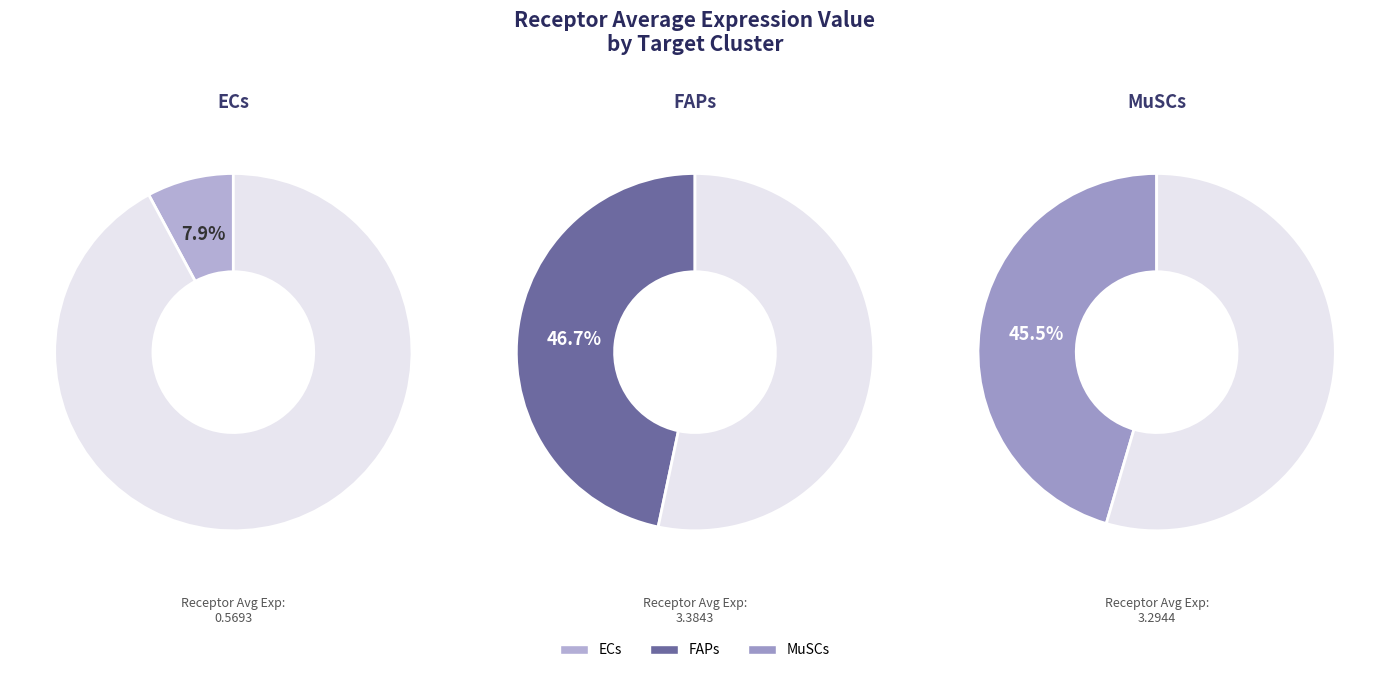

What percentage is the MuSCs slice, to the nearest percent?

45%